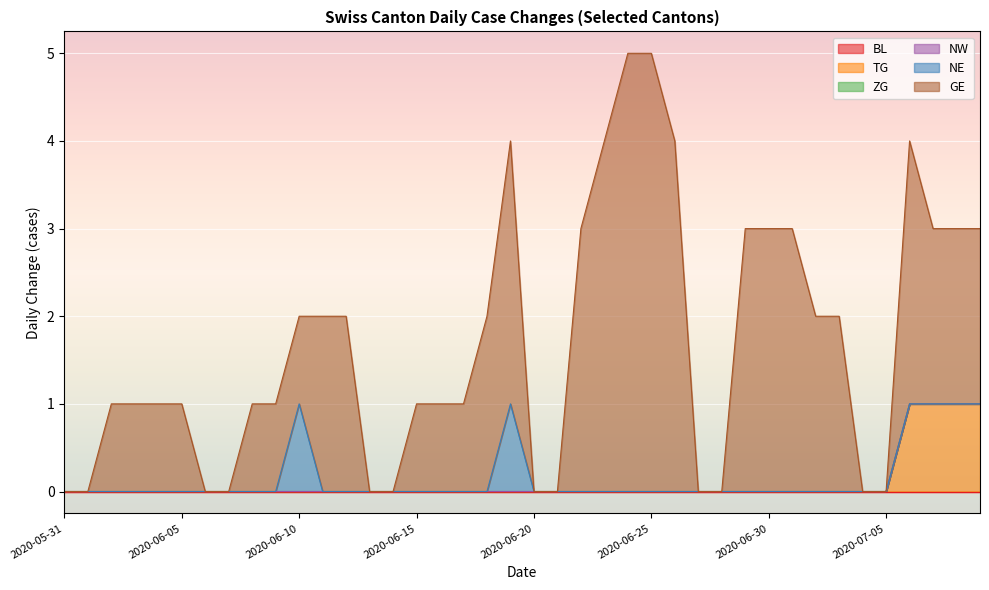

Reading right to left, list all the values displayed in this chart.

BL: 0	0	0	0	0	0	0	0	0	0	0	0	0	0	0	0	0	0	0	0	0	0	0	0	0	0	0	0	0	0	0	0	0	0	0	0	0	0	0	0
TG: 1	1	1	1	0	0	0	0	0	0	0	0	0	0	0	0	0	0	0	0	0	0	0	0	0	0	0	0	0	0	0	0	0	0	0	0	0	0	0	0
ZG: 0	0	0	0	0	0	0	0	0	0	0	0	0	0	0	0	0	0	0	0	0	0	0	0	0	0	0	0	0	0	0	0	0	0	0	0	0	0	0	0
NW: 0	0	0	0	0	0	0	0	0	0	0	0	0	0	0	0	0	0	0	0	0	0	0	0	0	0	0	0	0	0	0	0	0	0	0	0	0	0	0	0
NE: 0	0	0	0	0	0	0	0	0	0	0	0	0	0	0	0	0	0	0	0	1	0	0	0	0	0	0	0	0	1	0	0	0	0	0	0	0	0	0	0
GE: 2	2	2	3	0	0	2	2	3	3	3	0	0	4	5	5	4	3	0	0	3	2	1	1	1	0	0	2	2	1	1	1	0	0	1	1	1	1	0	0